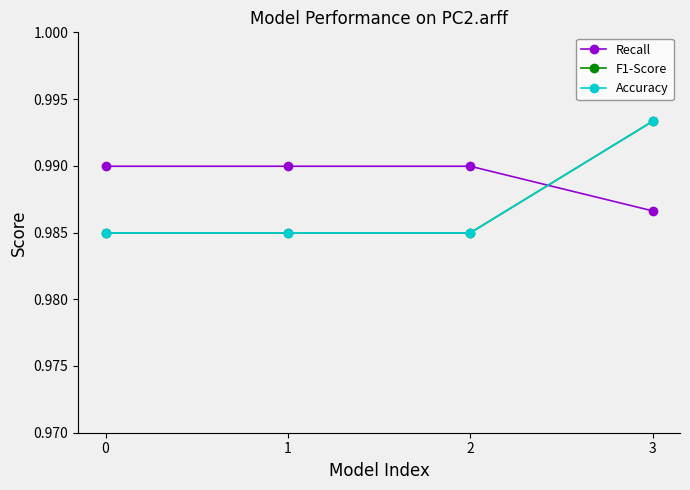

True or false: F1-Score has more than 1 interior local peaks.

False